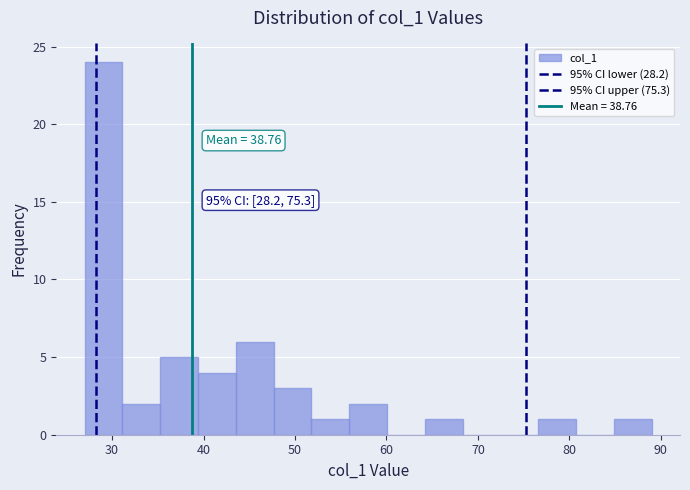

Over which range of the x-axis is the bar tallest?

27 to 31